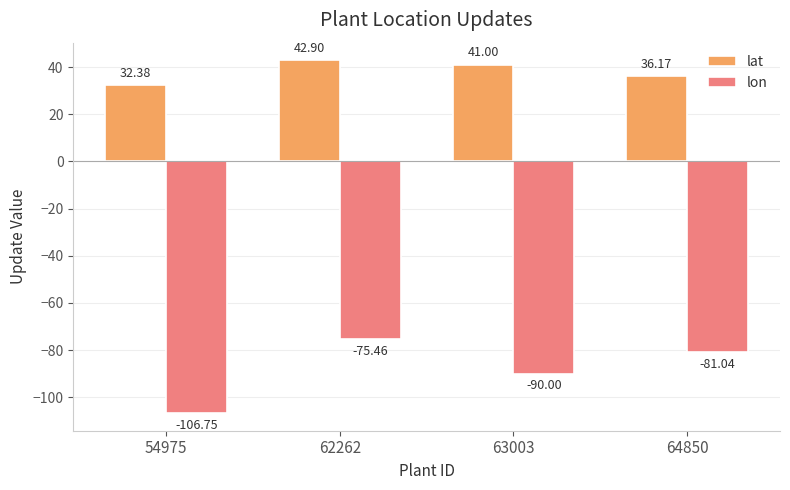

What is the difference between the highest and lowest values at 54975?

139.1